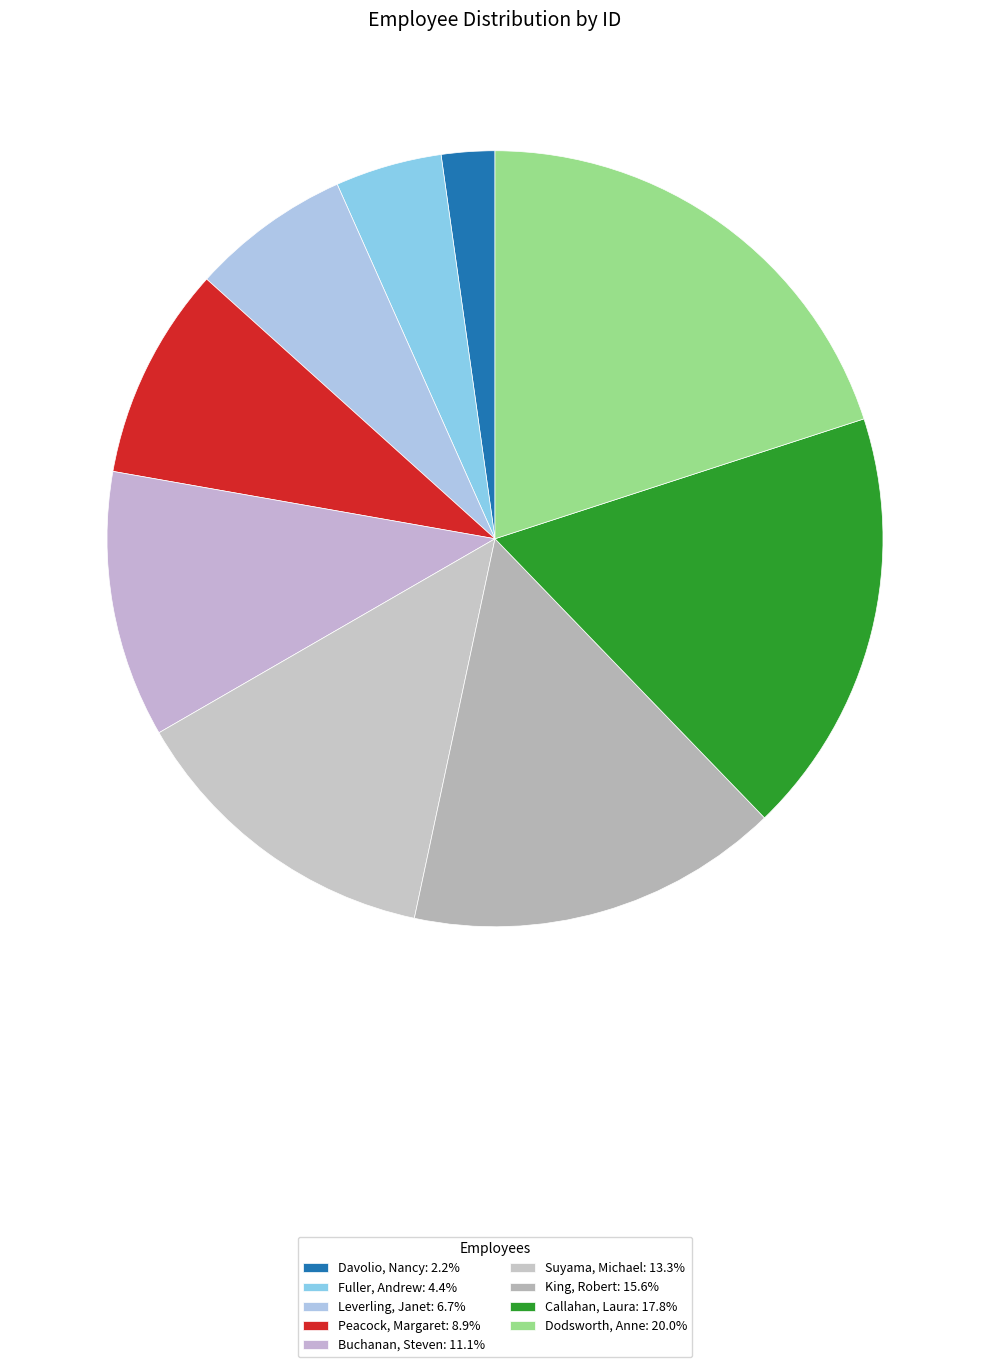

Do Peacock, Margaret and Dodsworth, Anne together represent more than half of the pie?

No